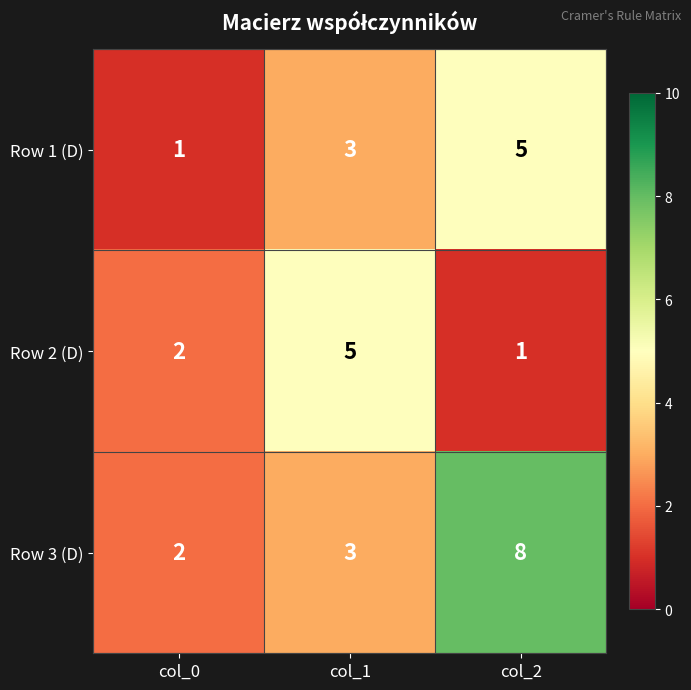

Reading left to right, transcribe all the data shown in this chart.

Row 1 (D): col_0=1	col_1=3	col_2=5
Row 2 (D): col_0=2	col_1=5	col_2=1
Row 3 (D): col_0=2	col_1=3	col_2=8